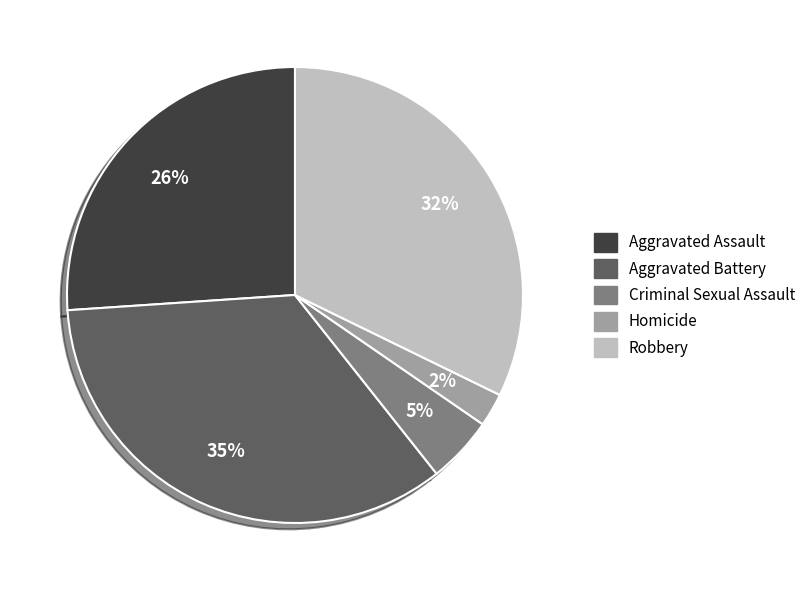

What is the largest slice in the pie chart?

Aggravated Battery